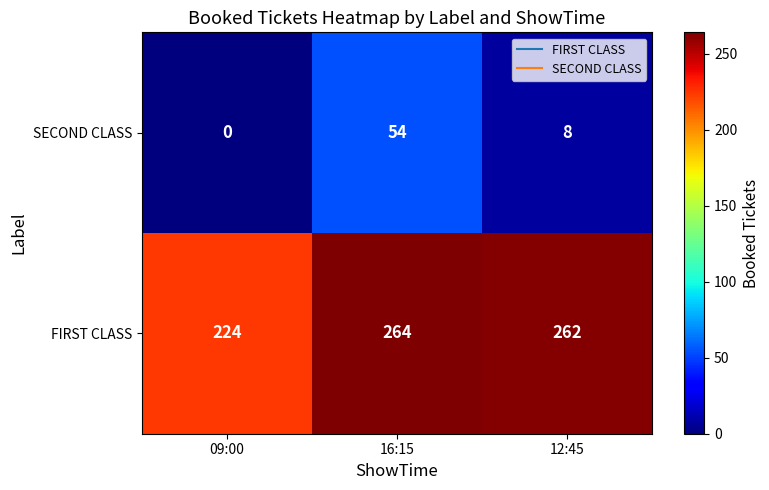

How many series are shown in this chart?

2